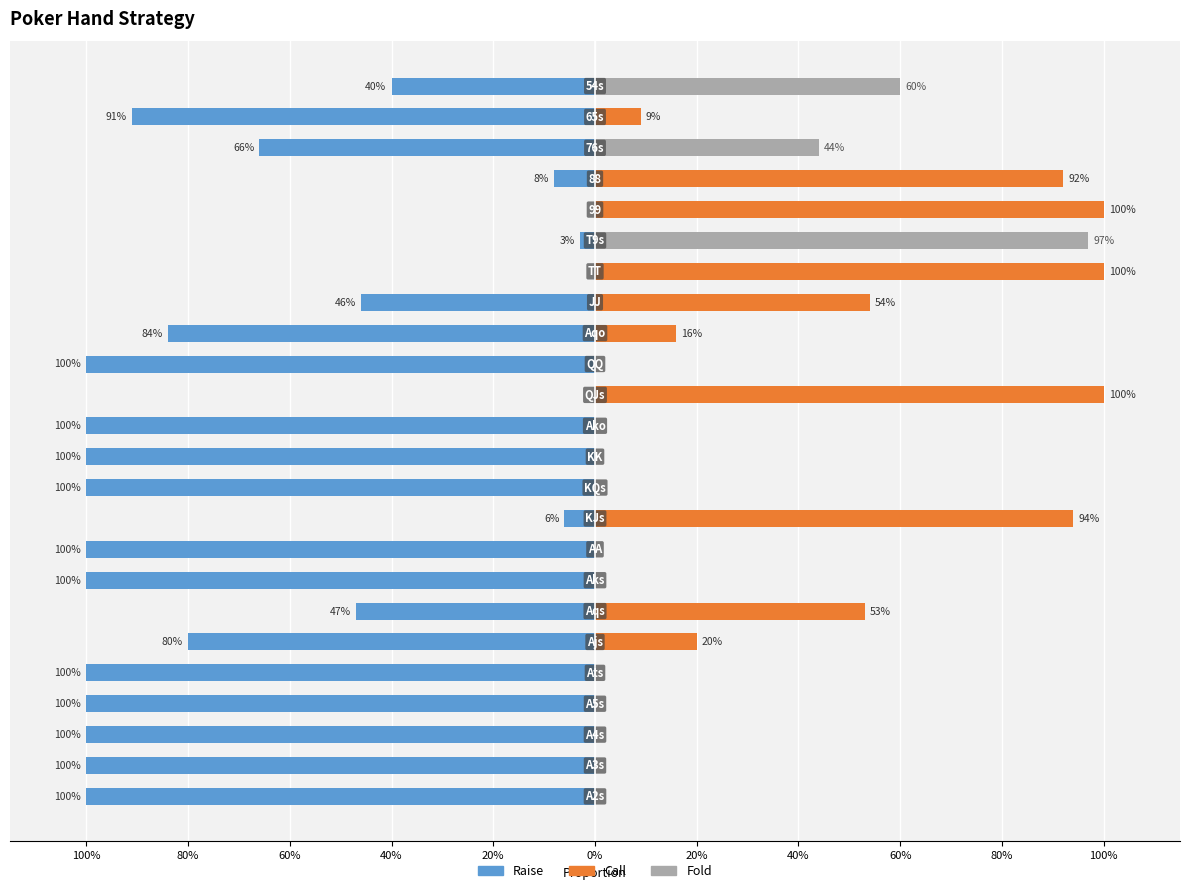

Reading left to right, transcribe all the data shown in this chart.

Raise: -1.0	-1.0	-1.0	-1.0	-1.0	-0.8	-0.5	-1.0	-1.0	-0.1	-1.0	-1.0	-1.0	0.0	-1.0	-0.8	-0.5	0.0	-0.0	0.0	-0.1	-0.7	-0.9	-0.4
Call: 0.0	0.0	0.0	0.0	0.0	0.2	0.5	0.0	0.0	0.9	0.0	0.0	0.0	1.0	0.0	0.2	0.5	1.0	0.0	1.0	0.9	0.0	0.1	0.0
Fold: 0.0	0.0	0.0	0.0	0.0	0.0	0.0	0.0	0.0	0.0	0.0	0.0	0.0	0.0	0.0	0.0	0.0	0.0	1.0	0.0	0.0	0.4	0.0	0.6